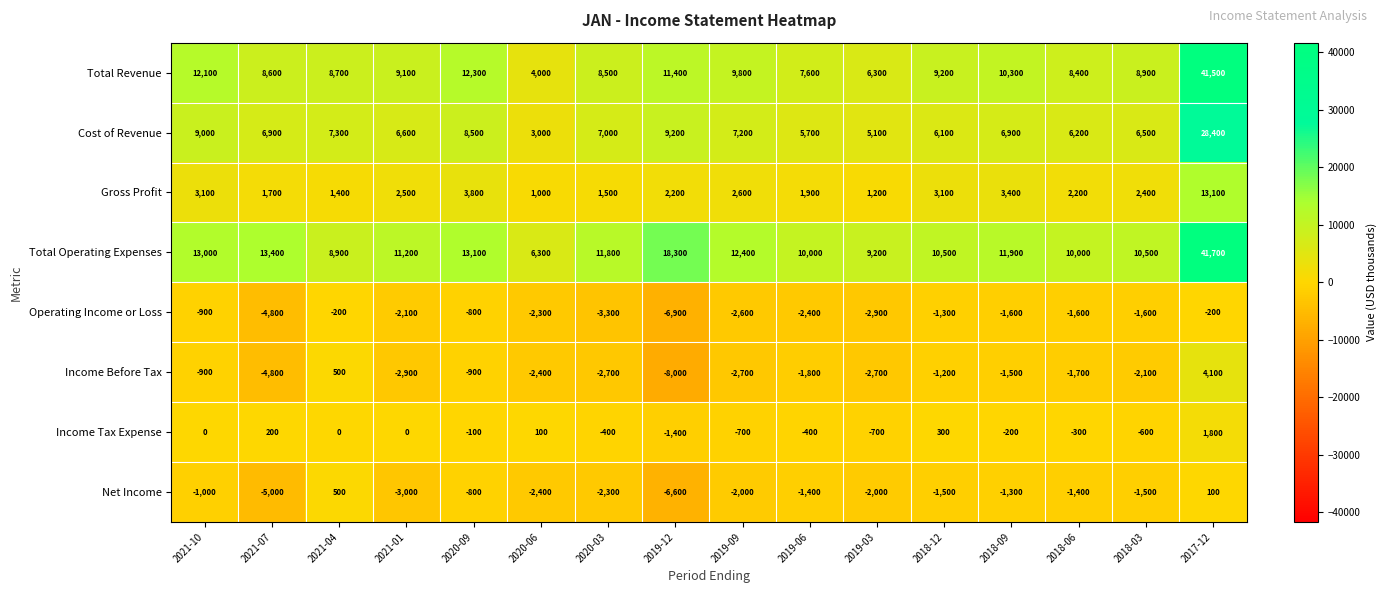

Which series changed the most between 2021-01 and 2018-12?

Income Before Tax